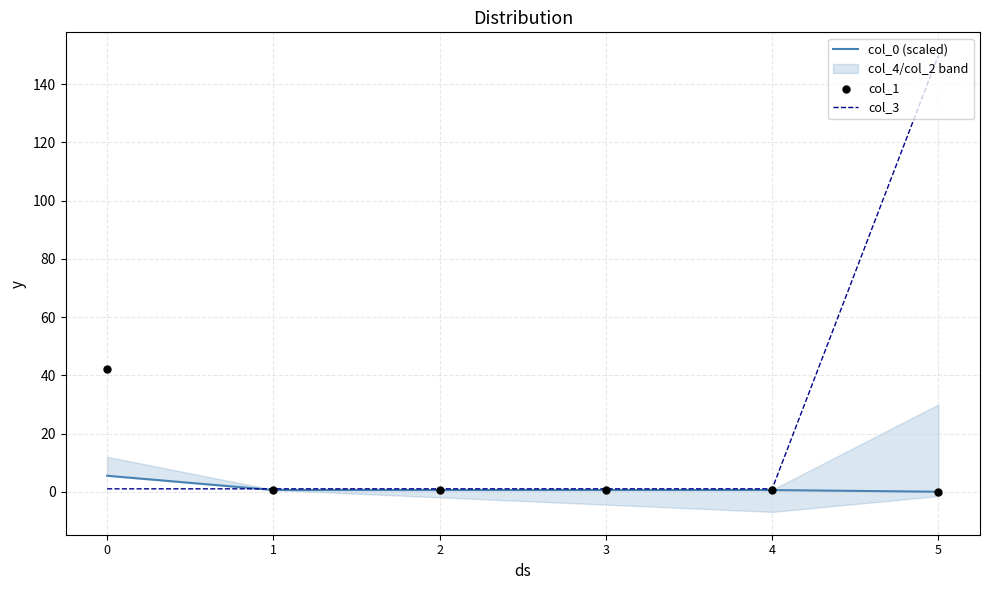

Which series reaches the minimum Y coordinate?

col_0 (scaled)